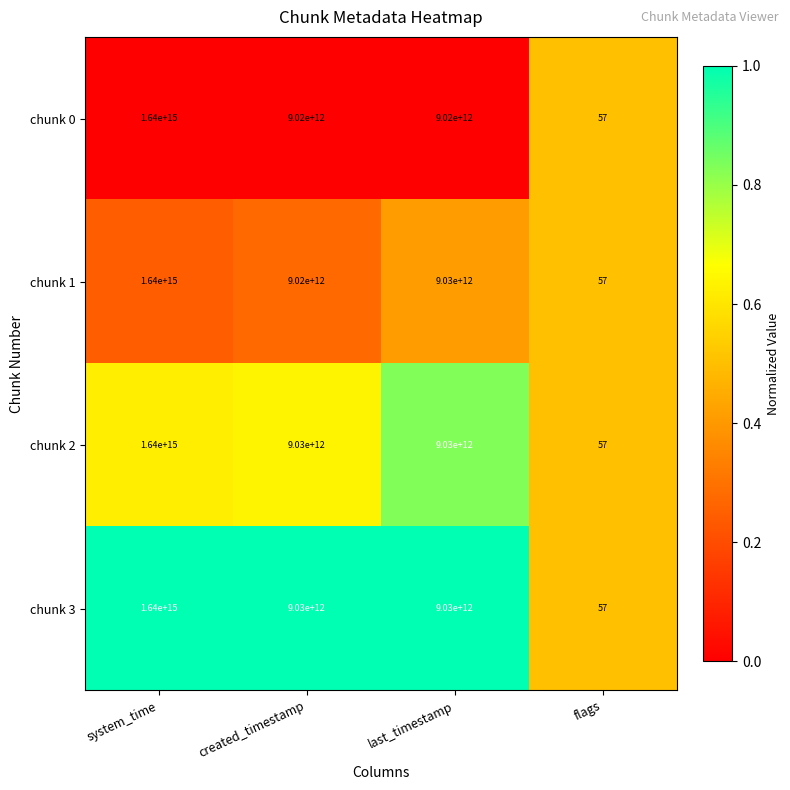

The value of chunk 1 at created_timestamp is 9020000000000. True or false?

True